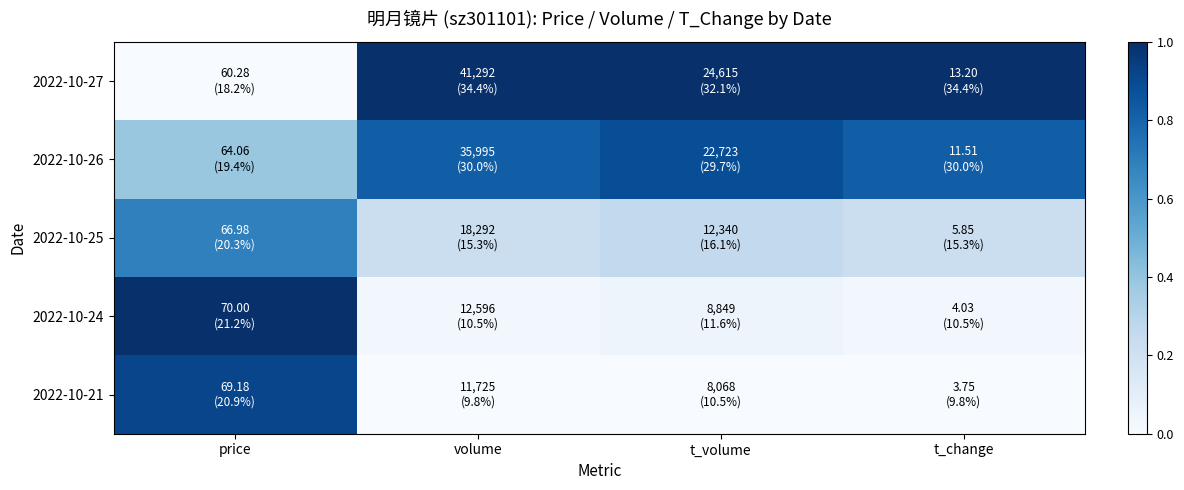

What is the greatest value displayed?

1.0